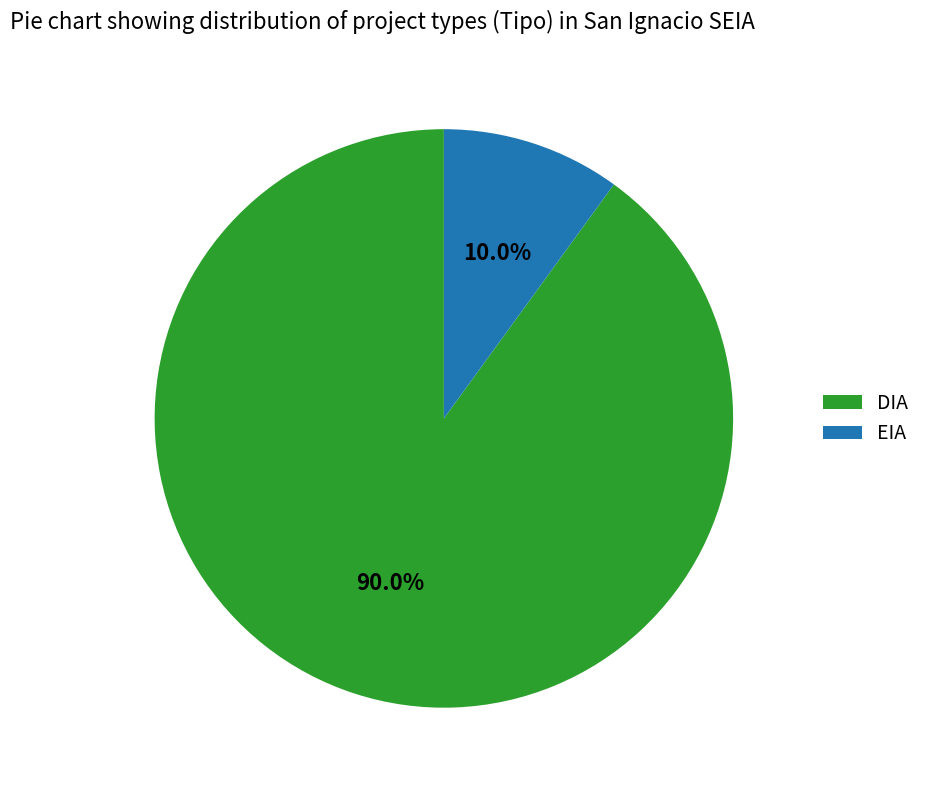

Which category has the biggest portion of the pie?

DIA